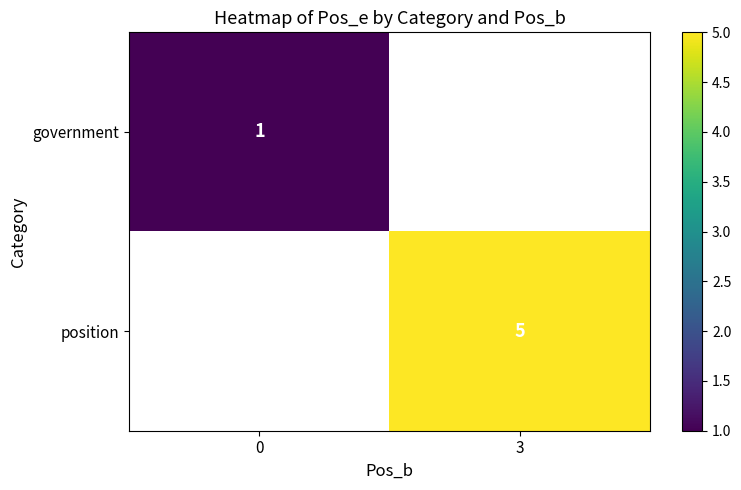

What is the lowest value of the government series?

1.0